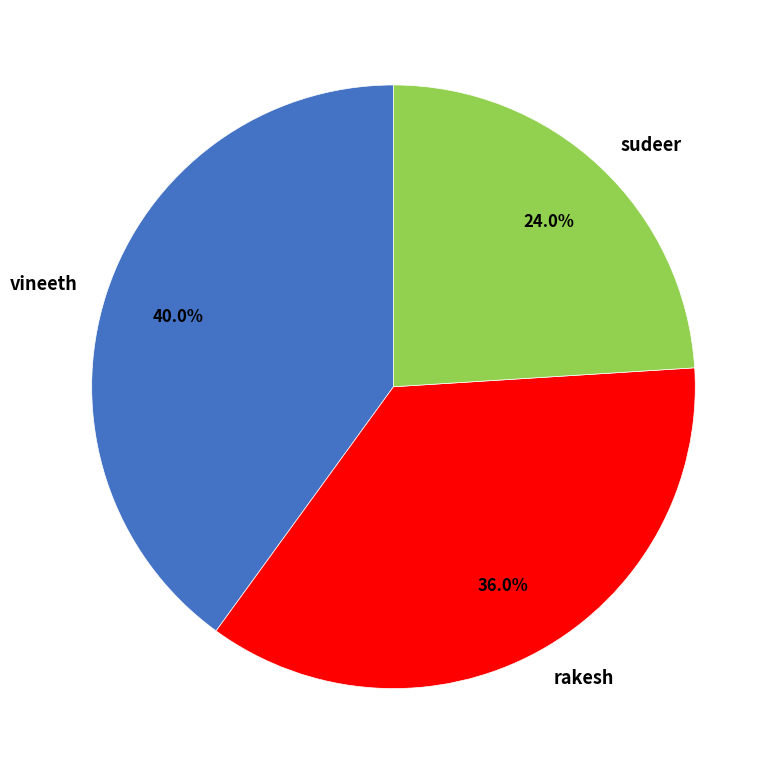

The rakesh slice represents 24% of the pie. True or false?

False